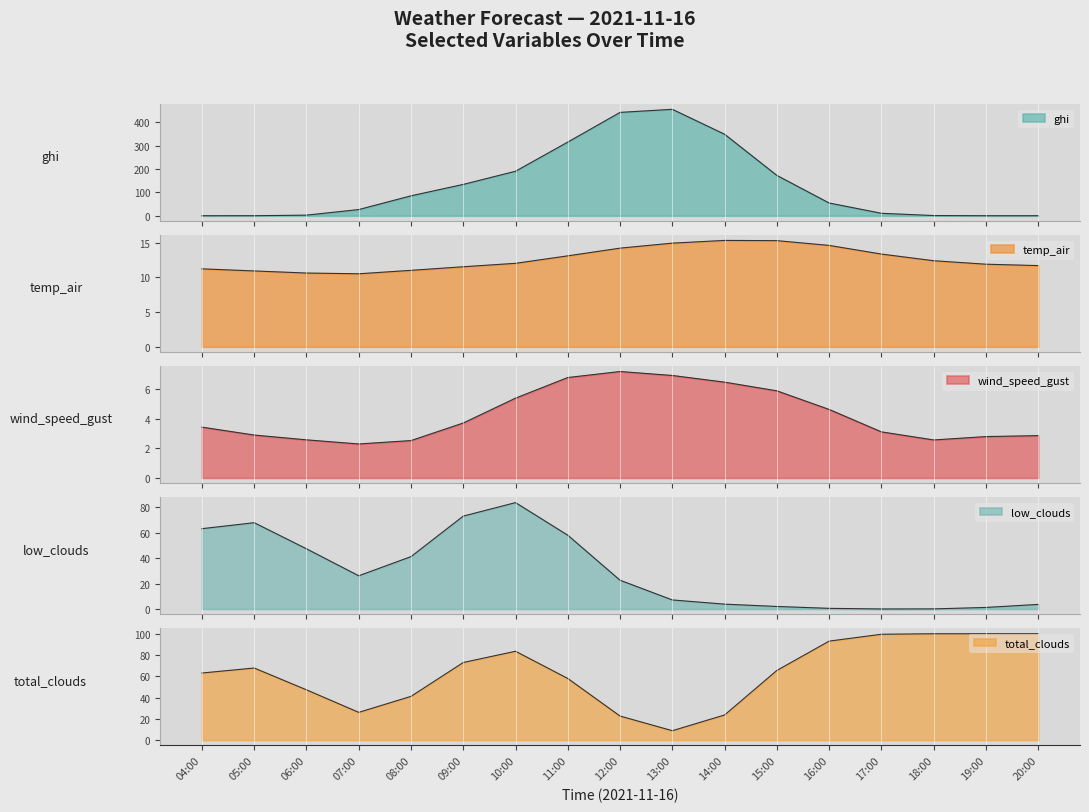

Which series ends up on top after the final intersection of ghi and temp_air?

temp_air